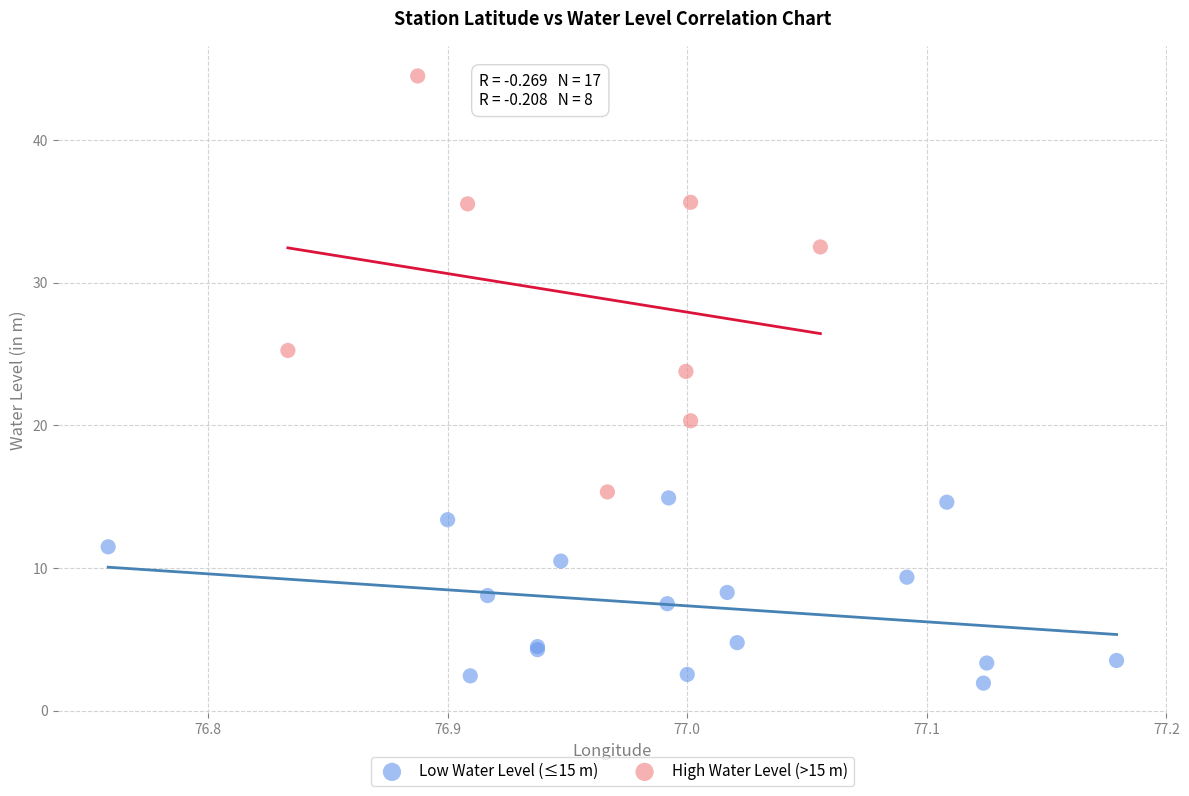

What are all the series names shown in the legend?

Low Water Level (≤15 m), High Water Level (>15 m)